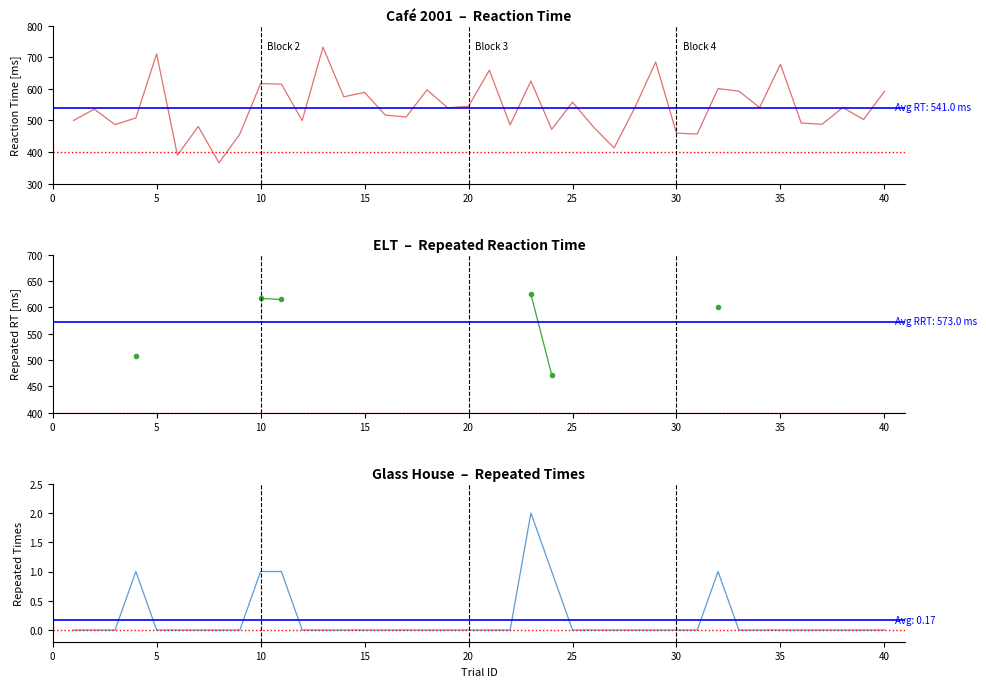

True or false: ReactionTime has a value of 718 at 19.

False